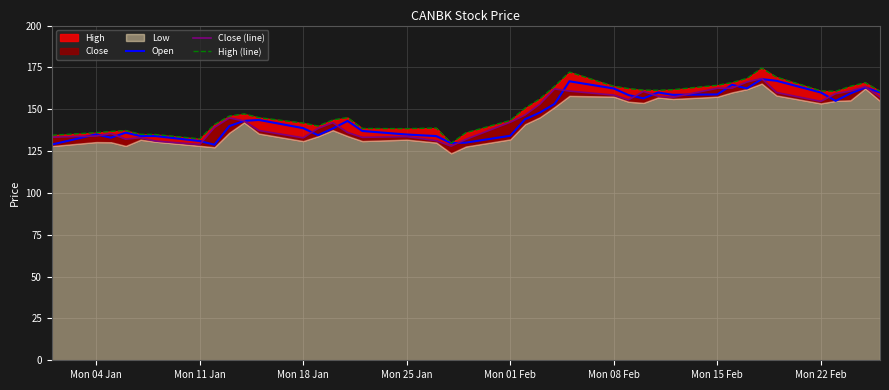

Reading right to left, list all the values displayed in this chart.

Open: 160.0	163.0	159.4	155.0	160.0	167.0	168.0	162.4	164.6	158.8	158.6	160.0	156.5	158.4	162.4	166.7	153.2	148.0	144.0	134.2	130.1	129.7	133.9	134.9	137.0	143.0	138.5	134.5	138.7	143.6	143.1	139.9	128.8	131.0	134.0	134.0	136.0	133.0	135.0	128.9
Close (line): 157.2	163.5	160.8	159.3	154.7	160.0	168.4	166.2	162.6	162.6	157.1	157.8	160.7	155.7	158.4	160.8	162.2	153.1	146.6	142.2	132.0	128.0	131.2	133.7	133.2	136.1	141.9	138.6	132.9	137.3	143.1	144.8	139.2	128.9	131.0	133.0	132.1	135.4	134.0	133.3
High (line): 160.7	165.9	163.7	160.7	161.0	169.2	174.6	168.4	165.9	164.3	161.7	161.3	161.4	162.3	163.8	172.2	163.8	156.2	150.7	143.3	135.9	129.7	138.8	138.4	138.5	145.0	143.6	139.9	141.8	145.0	147.2	145.9	140.8	132.3	134.9	135.0	137.3	136.8	136.0	134.4